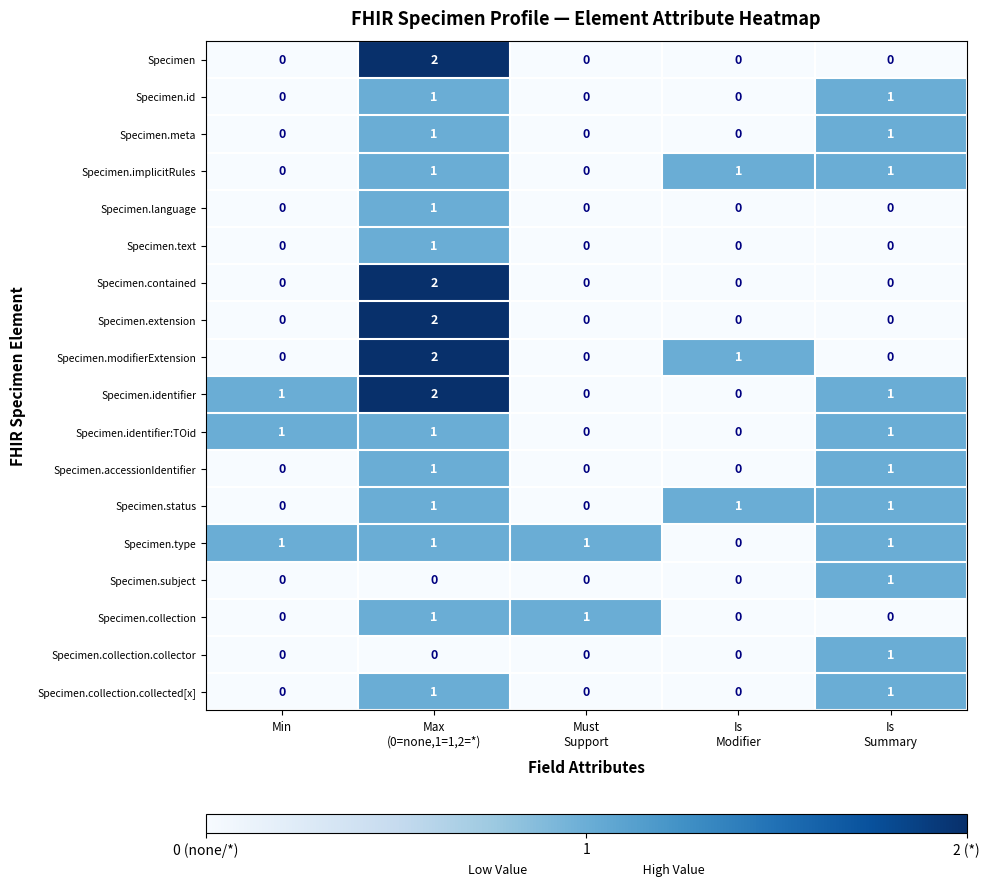

How many distinct data groups are displayed?

18